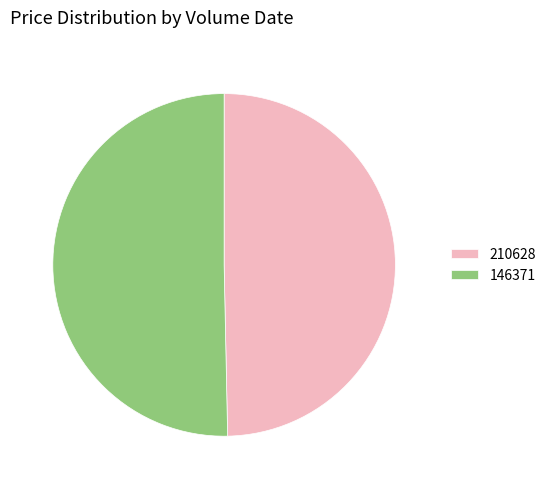

Do 146371 and 210628 together represent more than half of the pie?

Yes